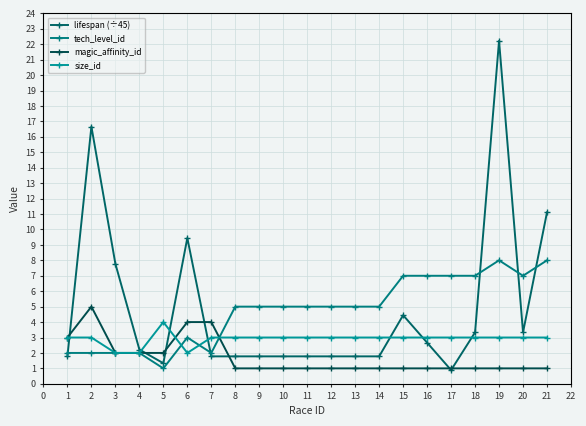

How many lines are shown in the chart?

4